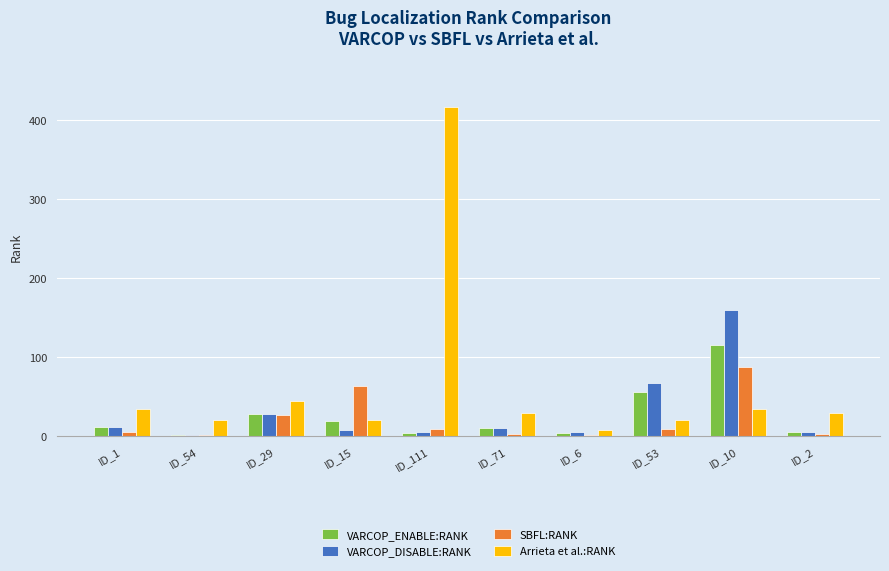

Which label corresponds to the largest value in the chart?

ID_111